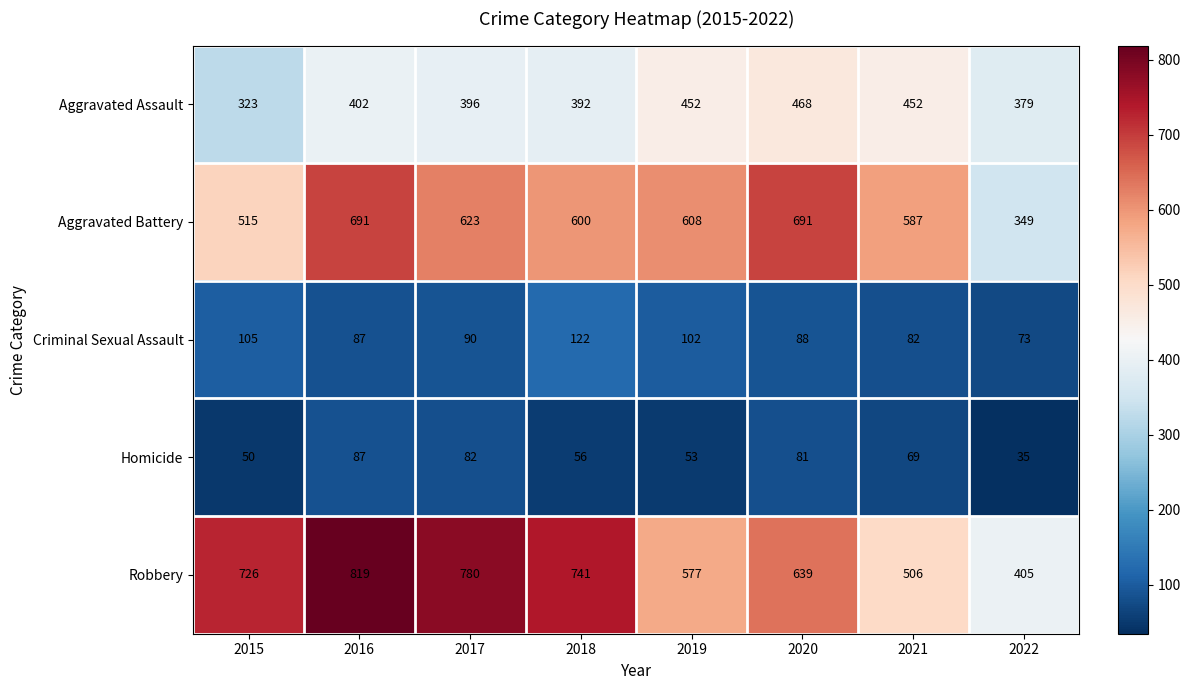

Is it true that Criminal Sexual Assault equals 42 at 2016?

False